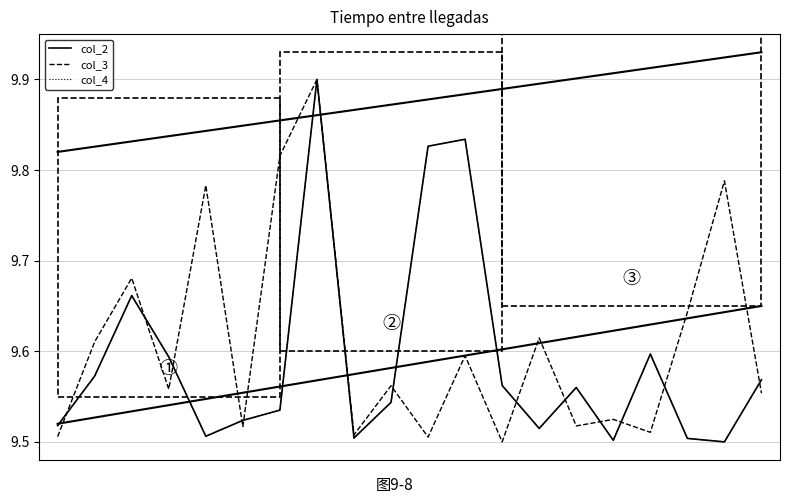

What is the maximum value shown in the chart?

9.9